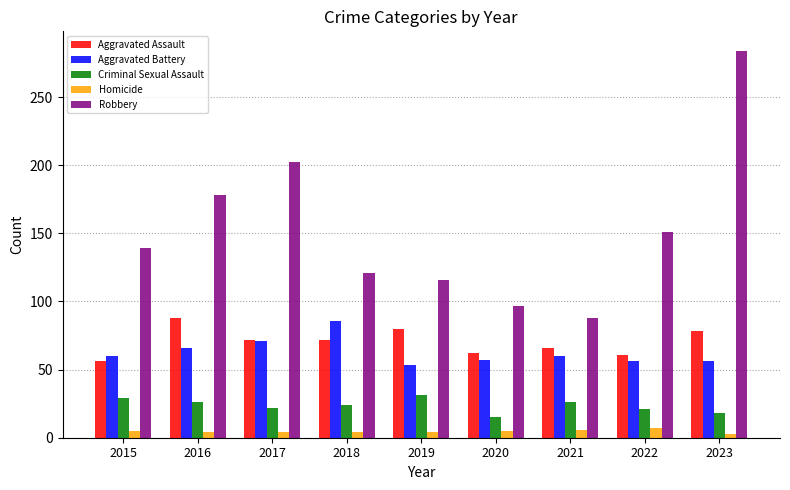

What are all the series names shown in the legend?

Aggravated Assault, Aggravated Battery, Criminal Sexual Assault, Homicide, Robbery